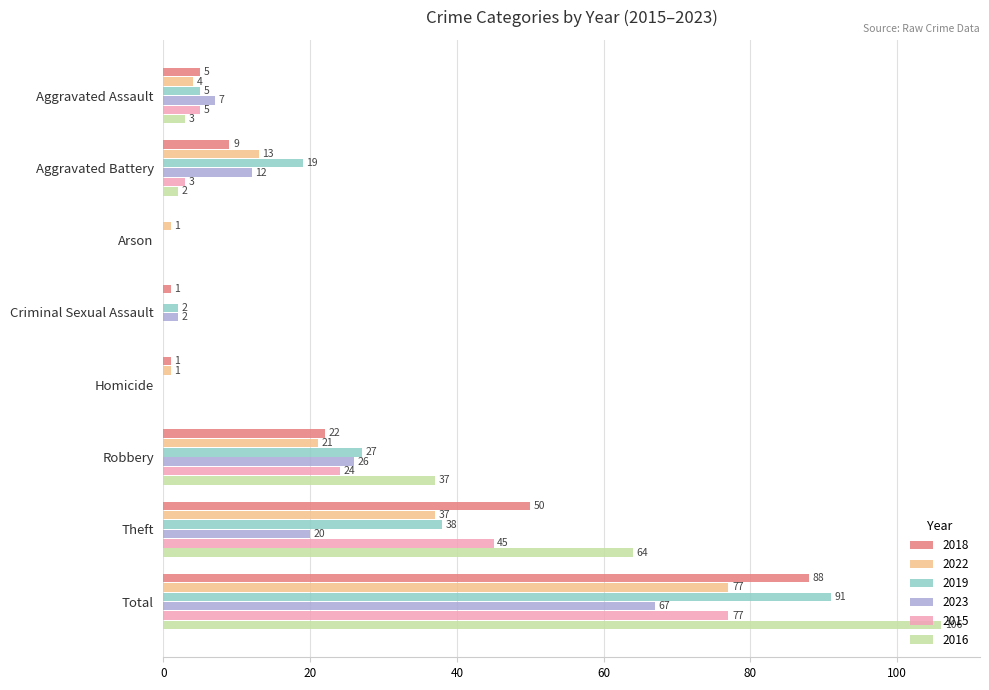

Which series has the largest total across all categories?

2016